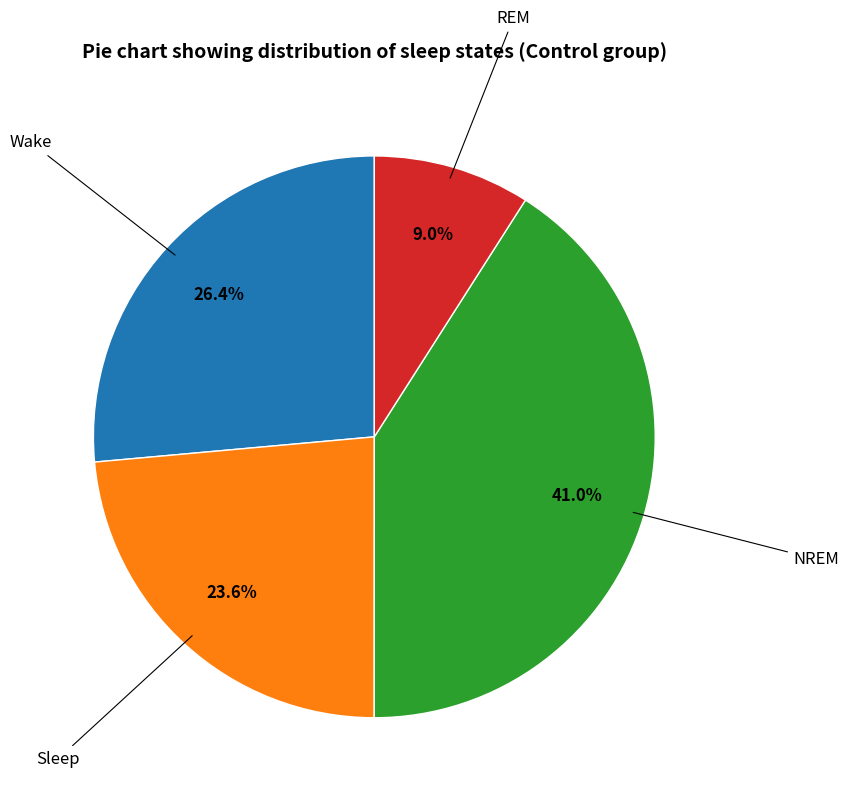

What percentage is the REM slice, to the nearest percent?

9%